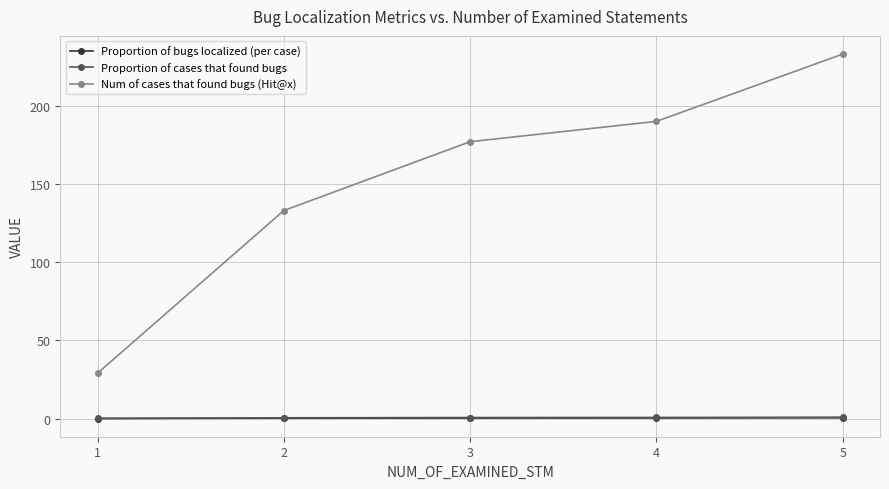

Does the chart have visible grid lines?

Yes